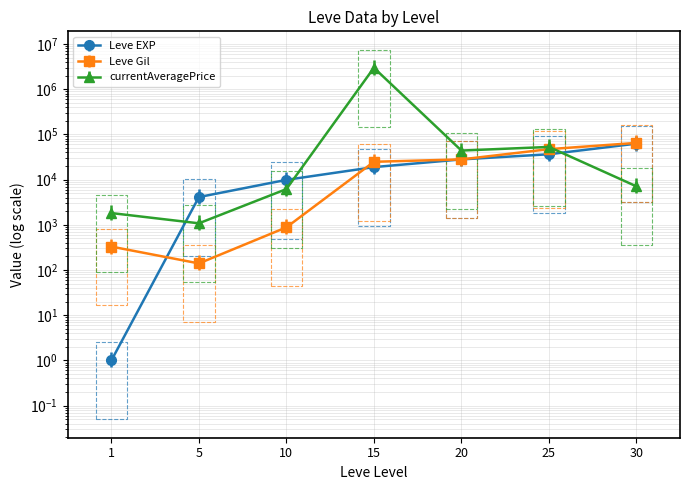

What is the difference between the maximum and minimum values in the Leve Gil series?

64770